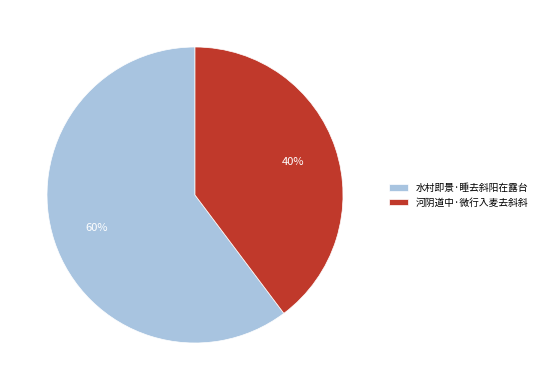

To the nearest percent, what percentage of the pie is 河阴道中·微行入麦去斜斜?

40%